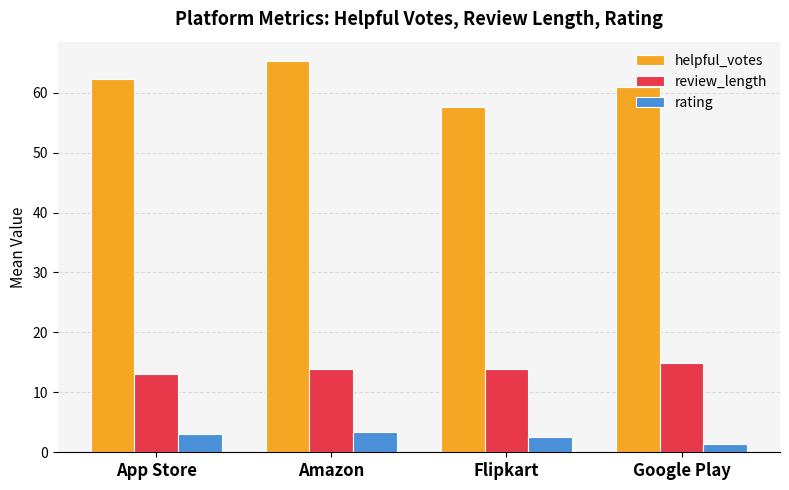

What is the sum of the helpful_votes values at App Store and Flipkart?

119.9